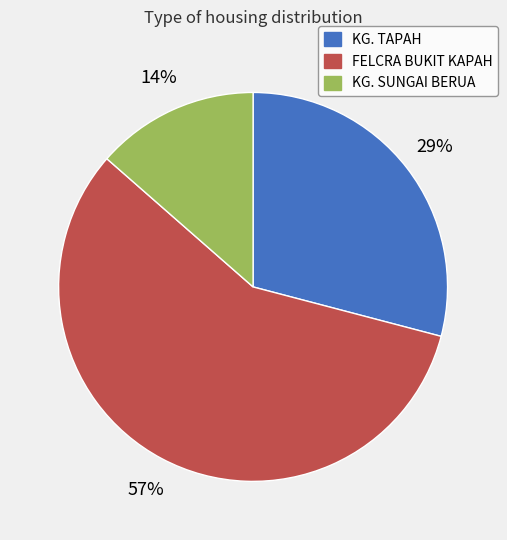

Do FELCRA BUKIT KAPAH and KG. SUNGAI BERUA together represent more than half of the pie?

Yes